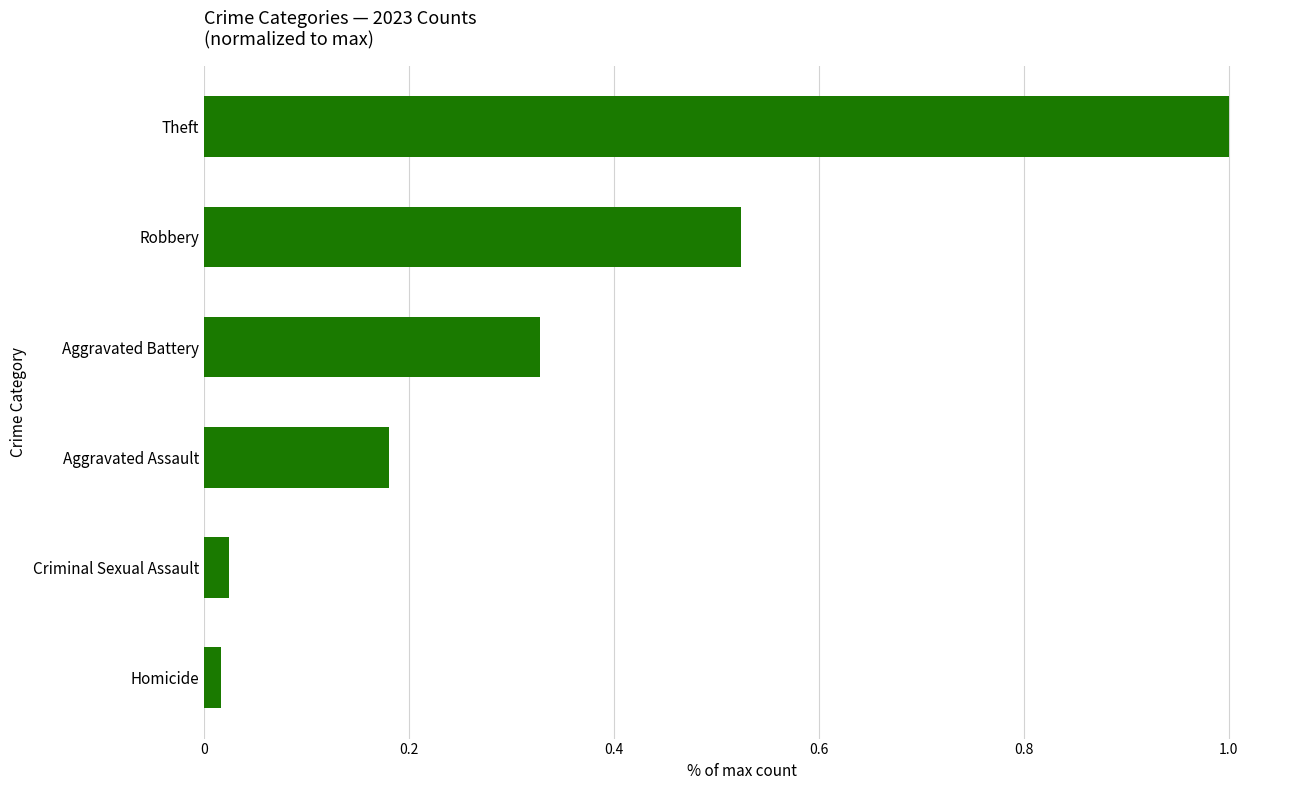

What position from the bottom is Aggravated Battery?

4